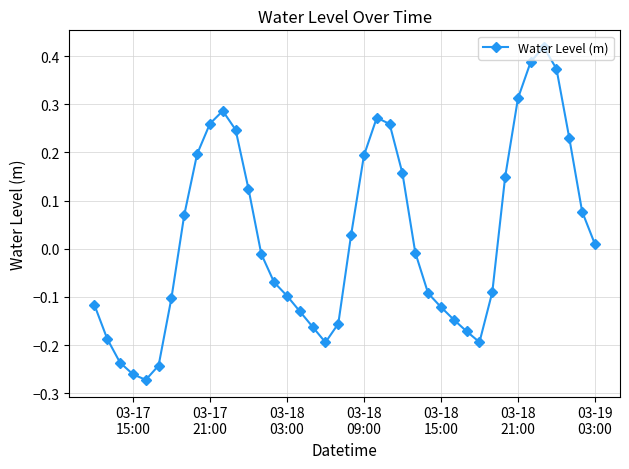

True or false: the data has more than 0 interior local peaks.

True